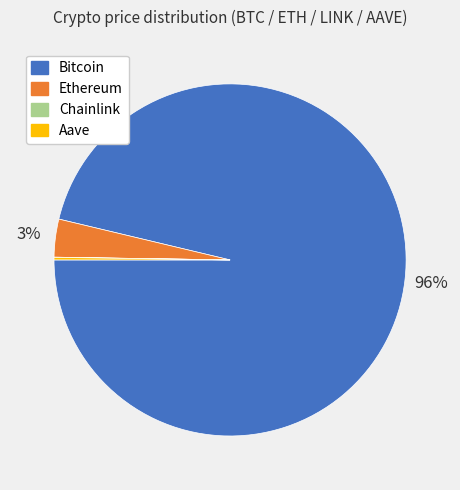

Which slice represents more than half of the pie?

Bitcoin